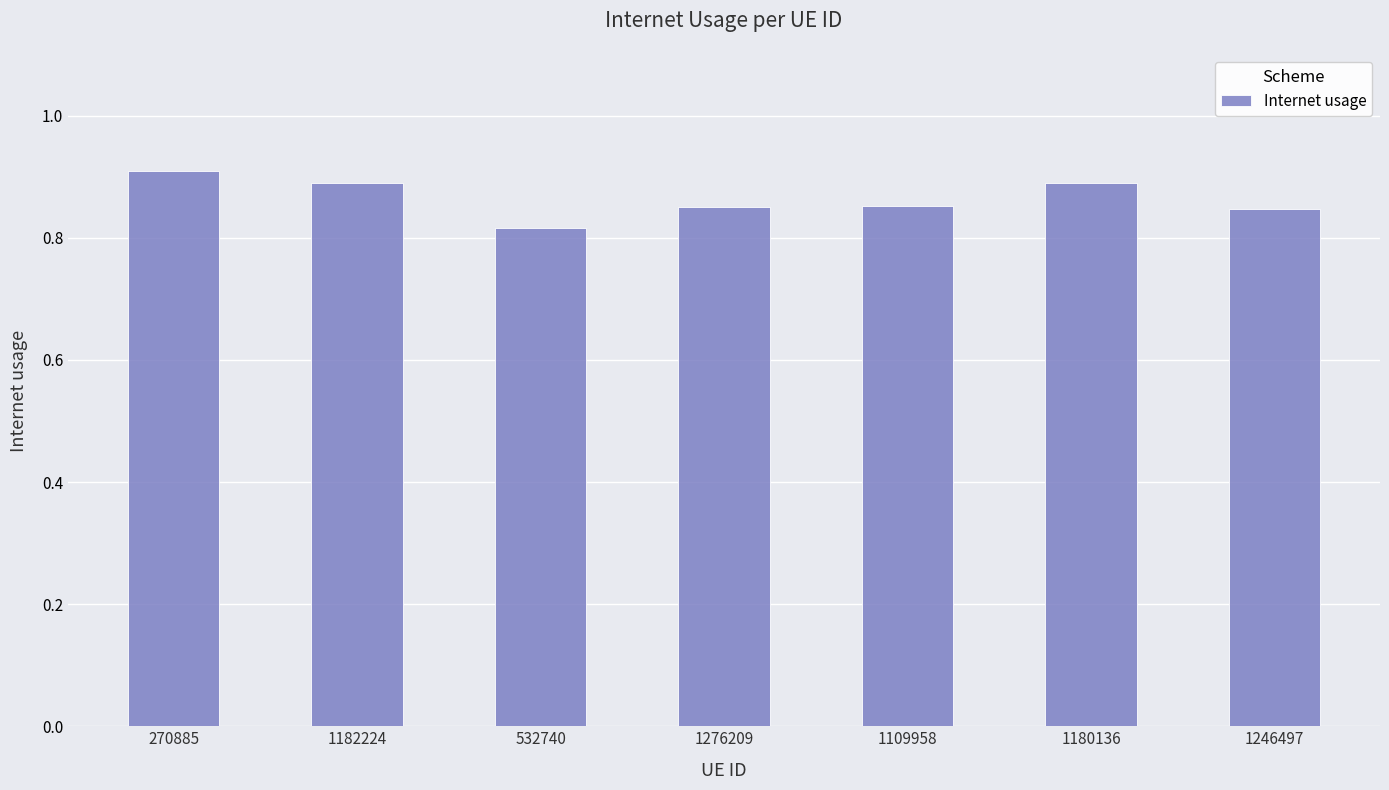

Does the chart contain stacked bars?

No